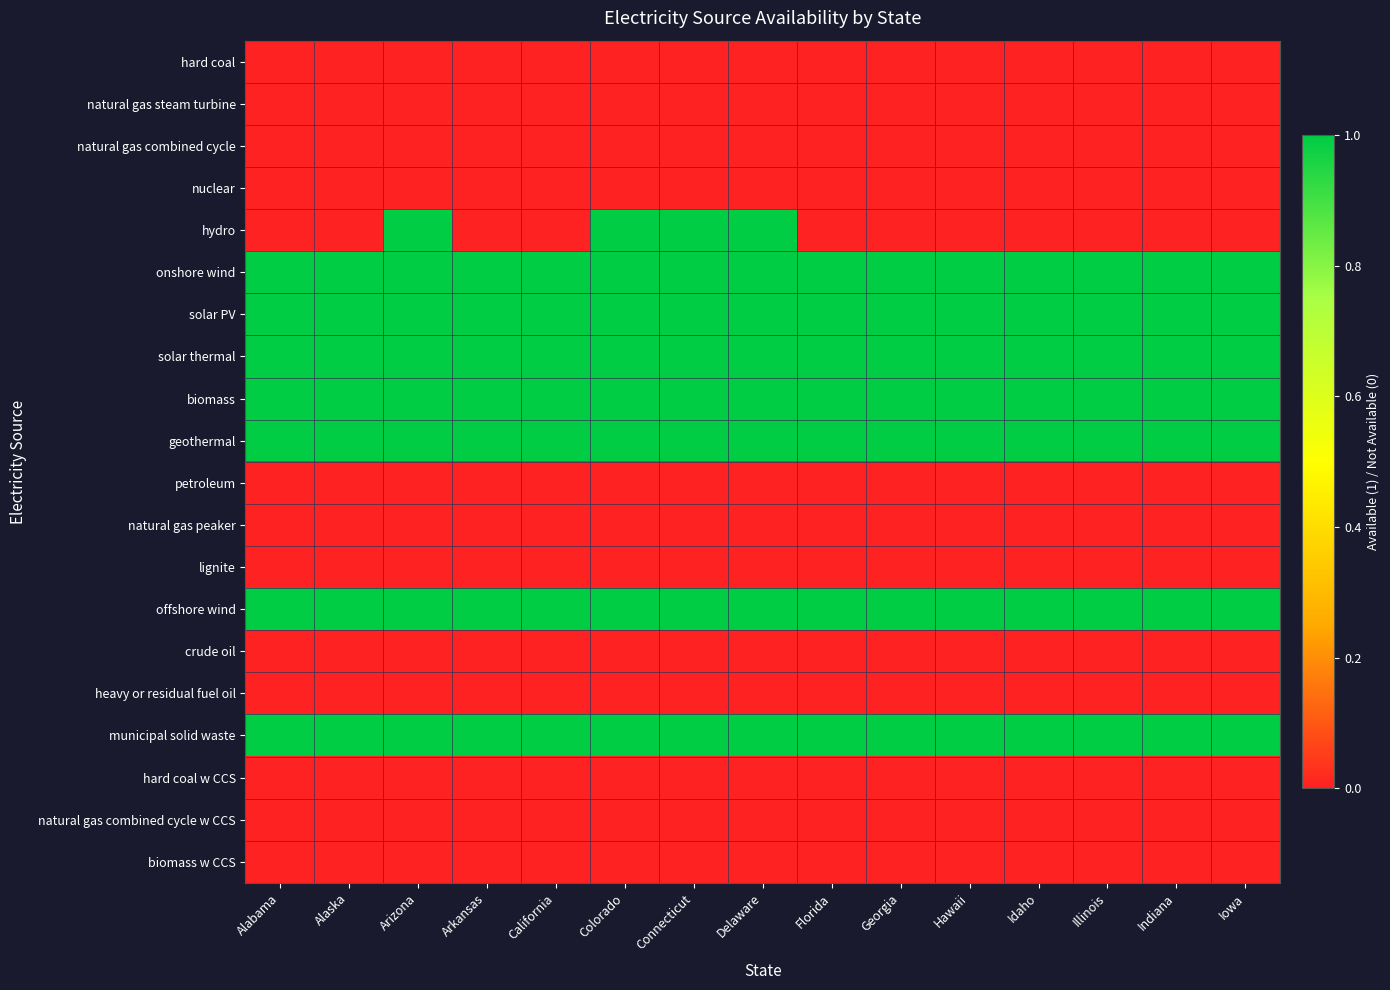

At Alaska, list the series in order from largest to smallest.

onshore wind, solar PV, solar thermal, biomass, geothermal, offshore wind, municipal solid waste, hard coal, natural gas steam turbine, natural gas combined cycle, nuclear, hydro, petroleum, natural gas peaker, lignite, crude oil, heavy or residual fuel oil, hard coal w CCS, natural gas combined cycle w CCS, biomass w CCS